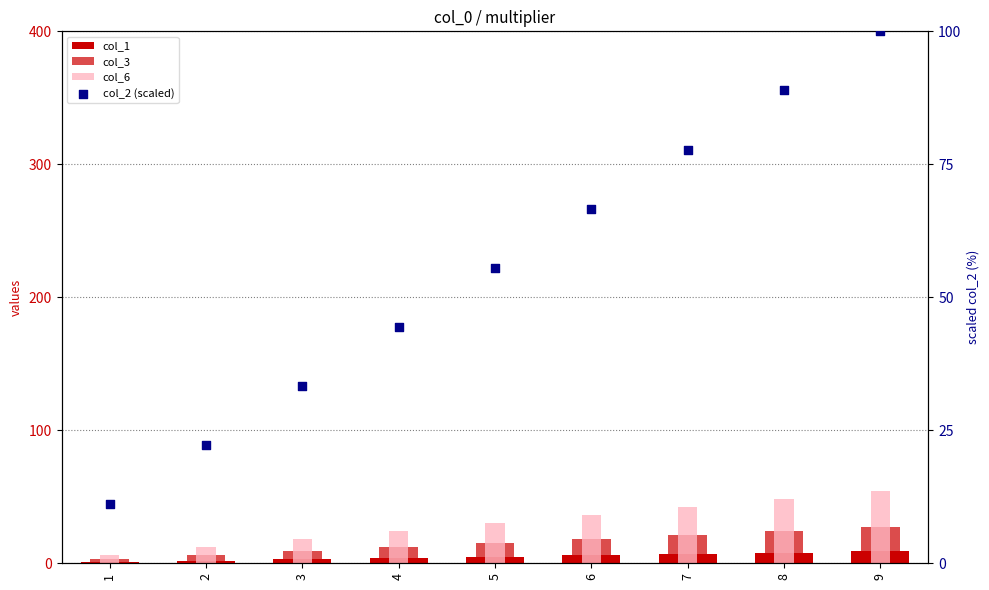

What is the total value across all series at 2?

42.2